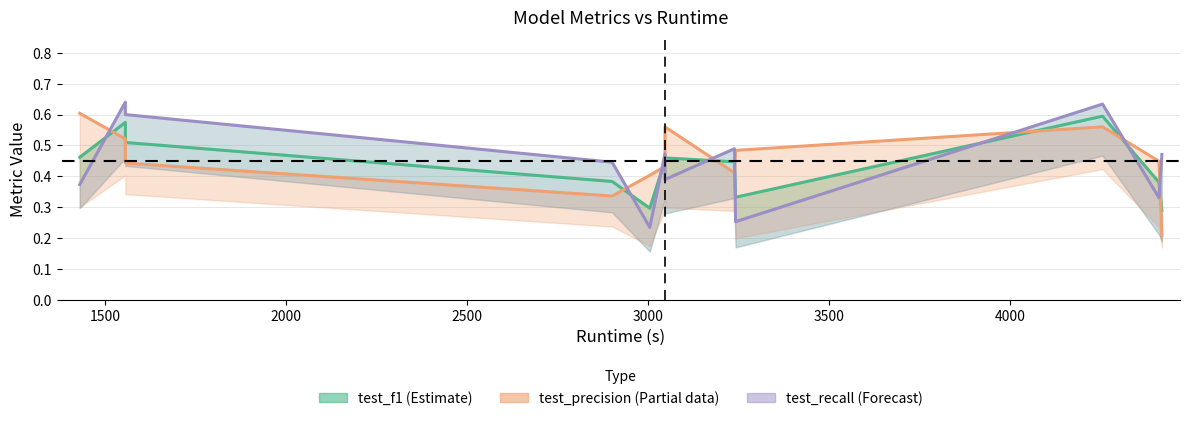

Between 3500 and 2000, which is larger?

2000